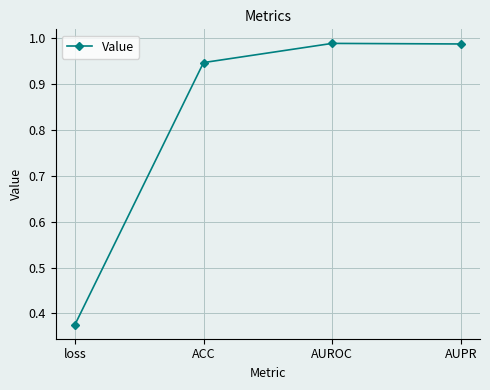

Where is the first local maximum?

AUROC